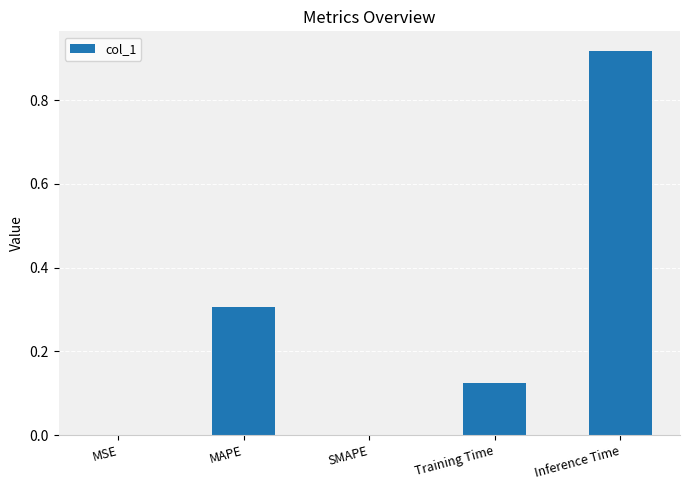

Are the bars horizontal?

No